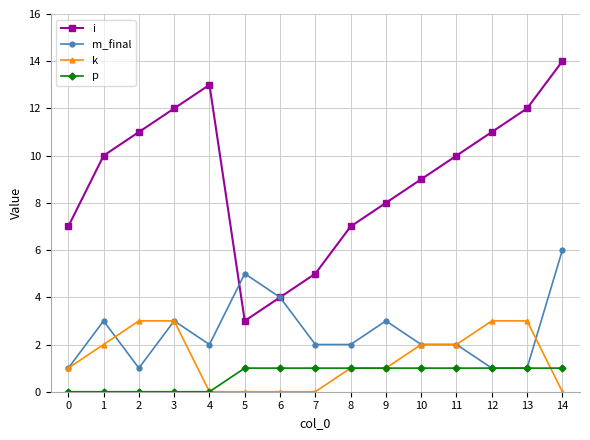

Rank the series by their maximum value, from highest to lowest.

i, m_final, k, p